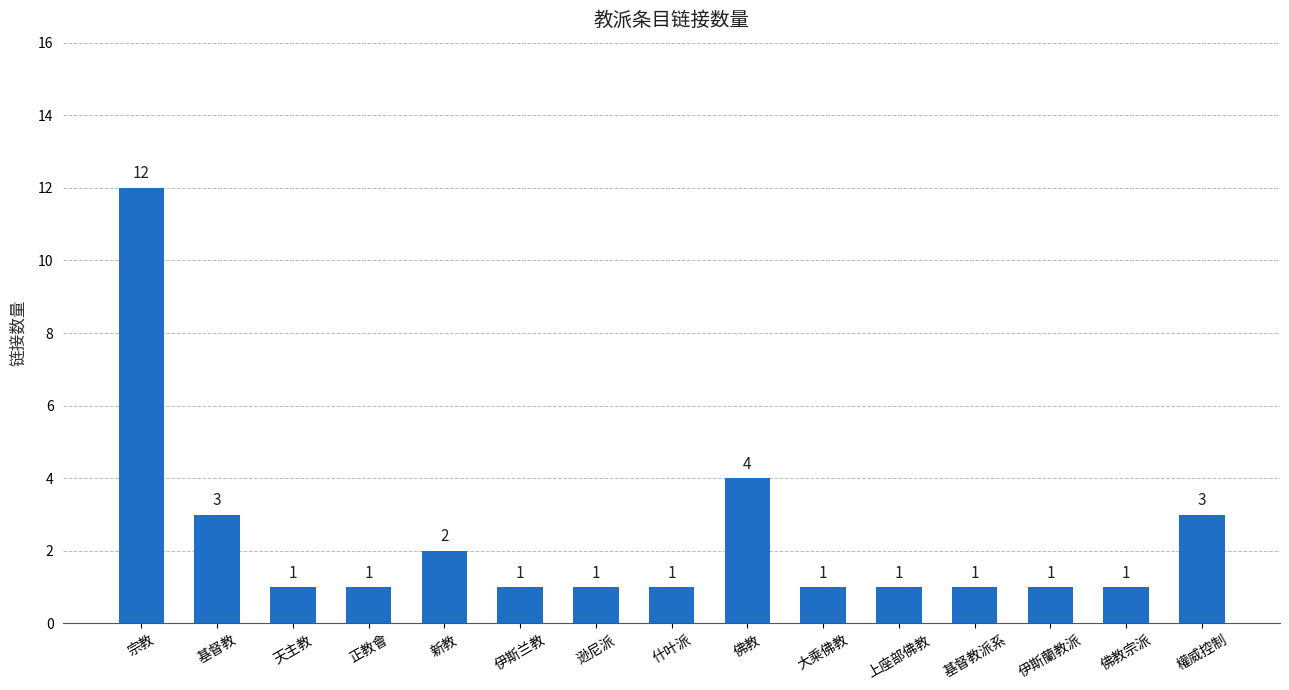

What is the difference between the maximum and minimum values?

11